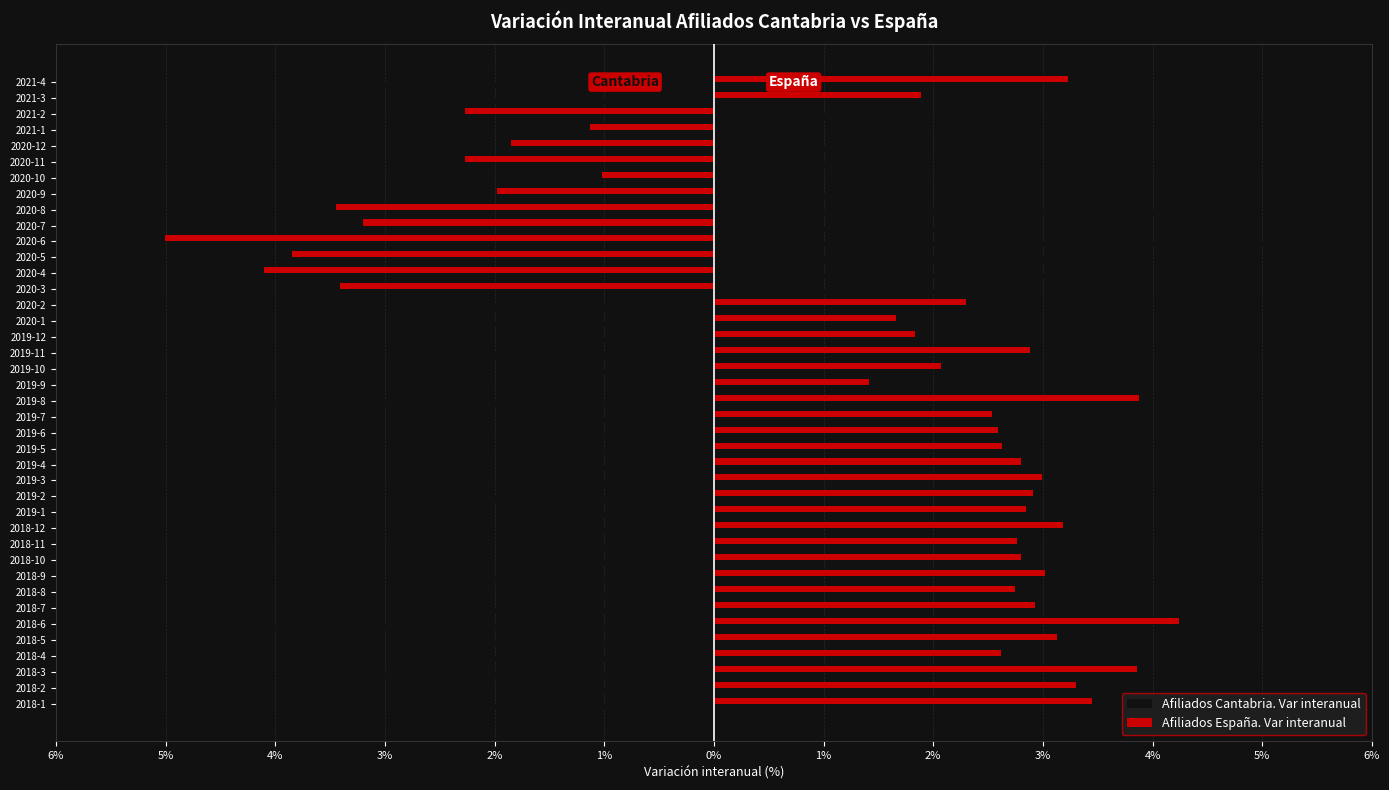

What are all the series names shown in the legend?

Afiliados Cantabria. Var interanual, Afiliados España. Var interanual